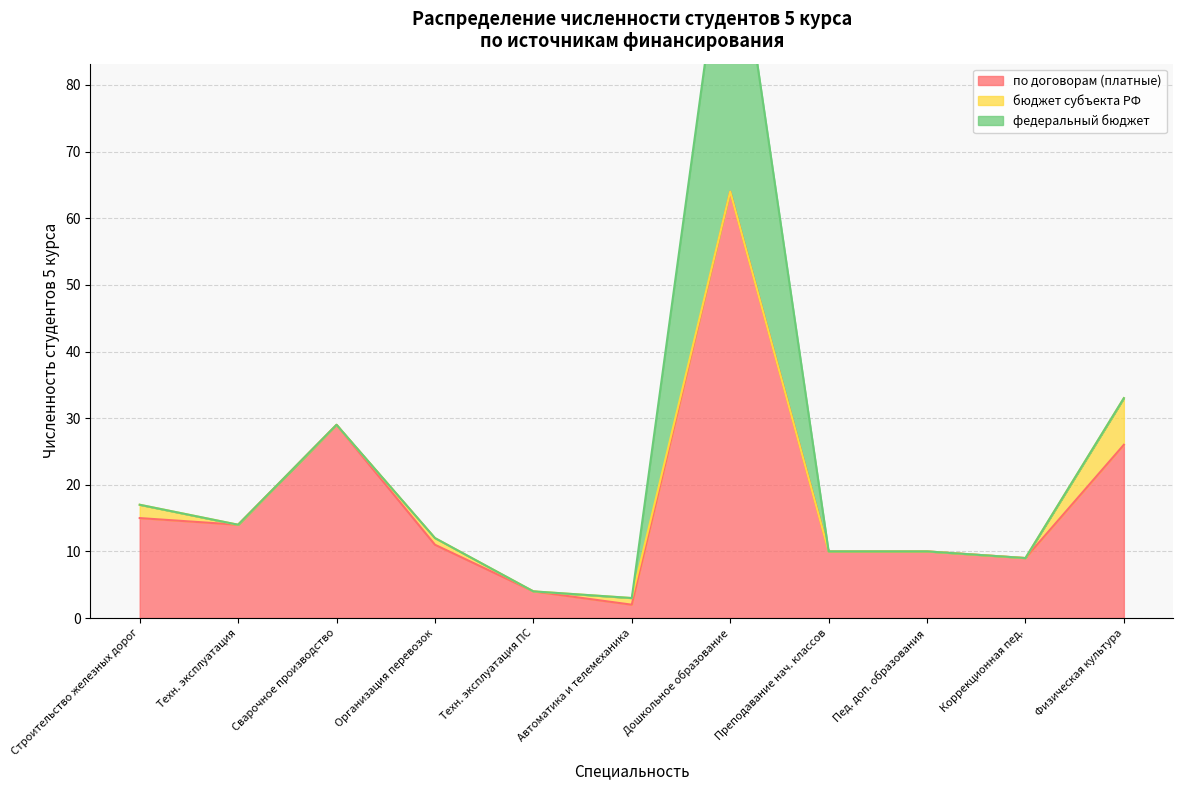

True or false: Сварочное производство and Строительство железных дорог intersect in this chart.

False